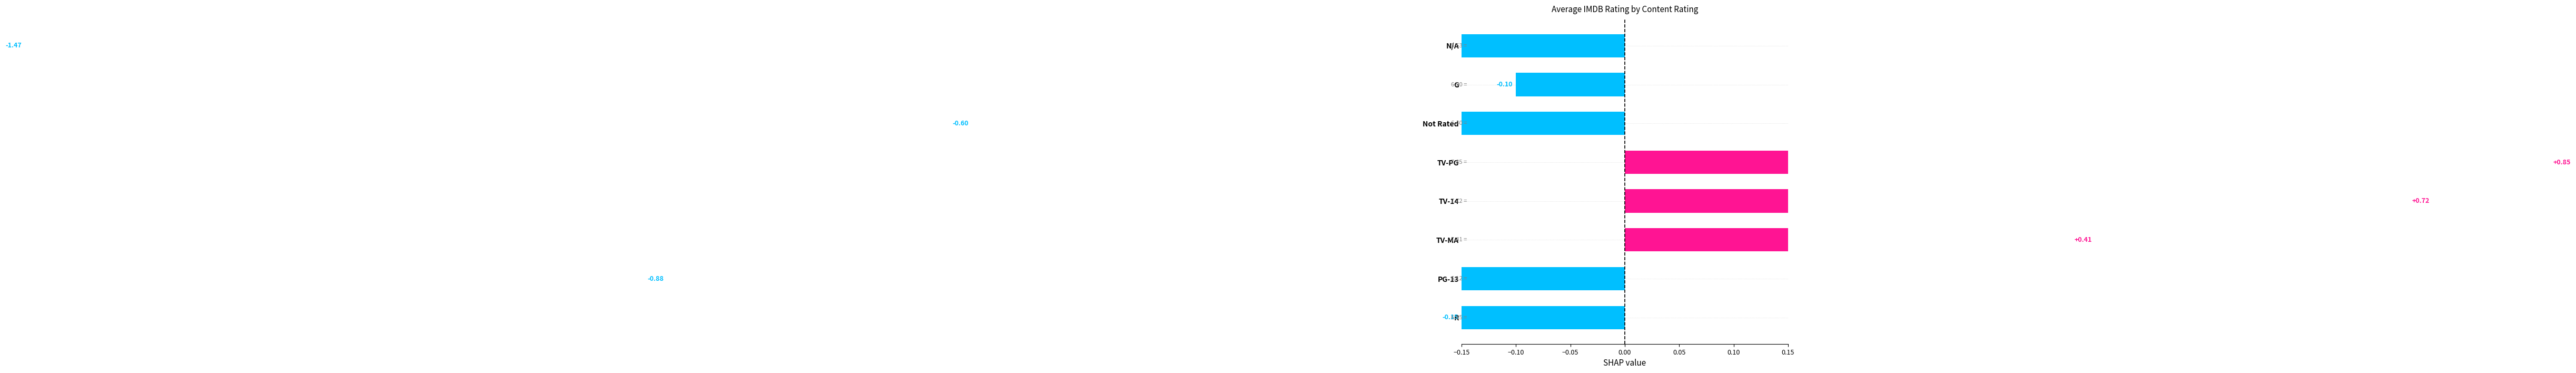

How many bars are there in total?

8